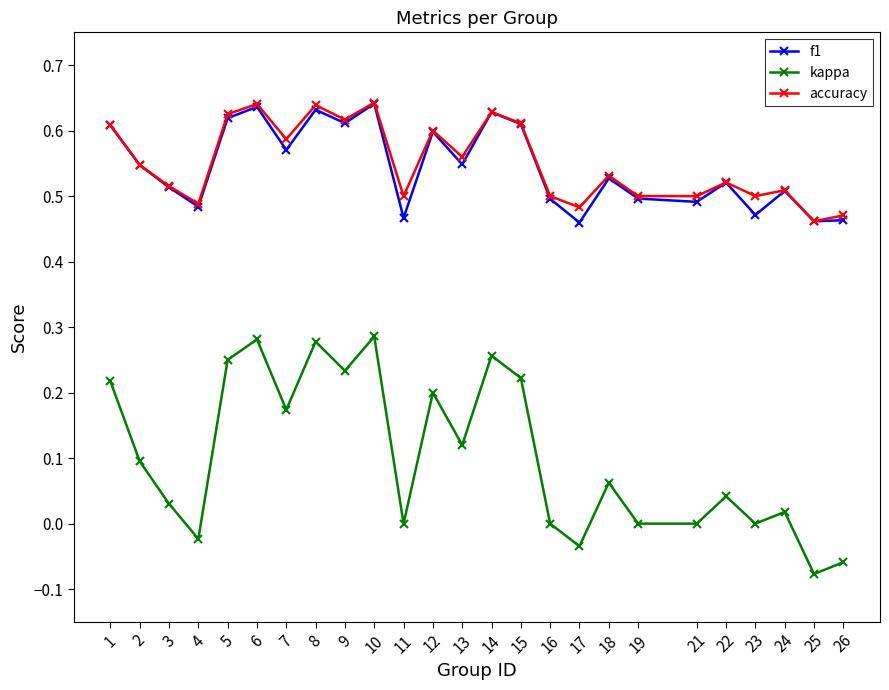

Where is the first local maximum for accuracy?

6